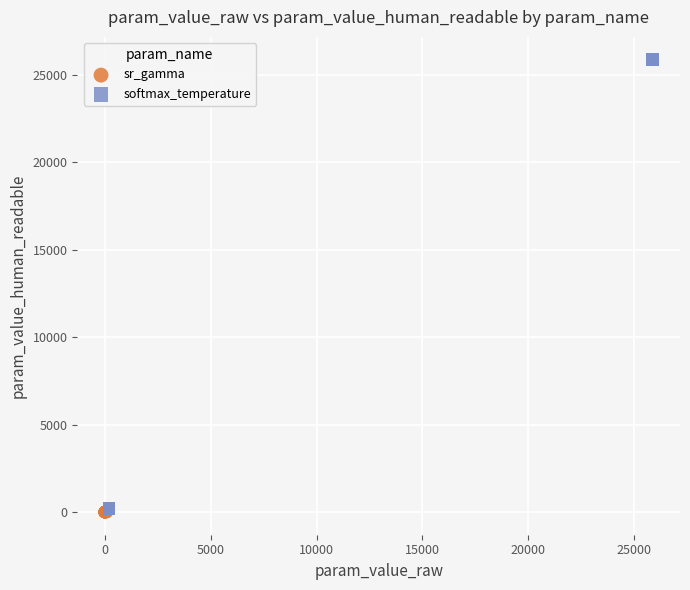

Which series reaches the maximum Y coordinate?

softmax_temperature